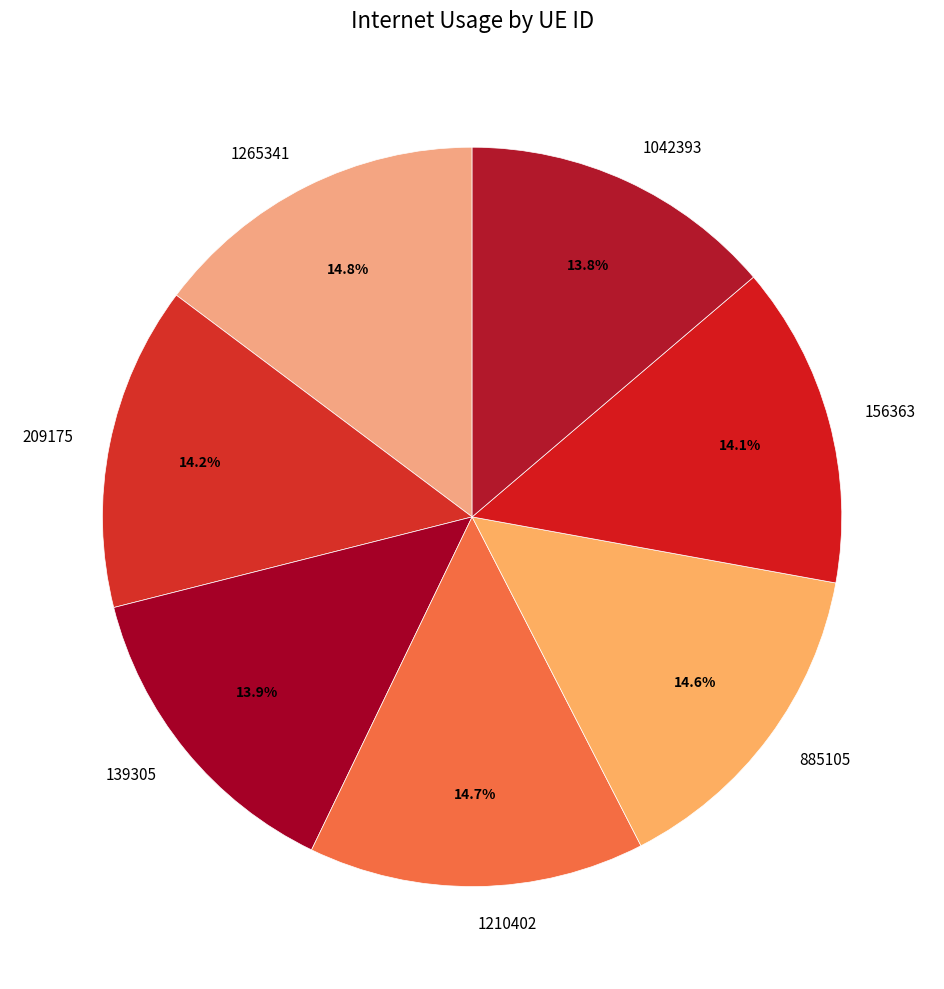

True or false: 209175 accounts for 5% of the total.

False